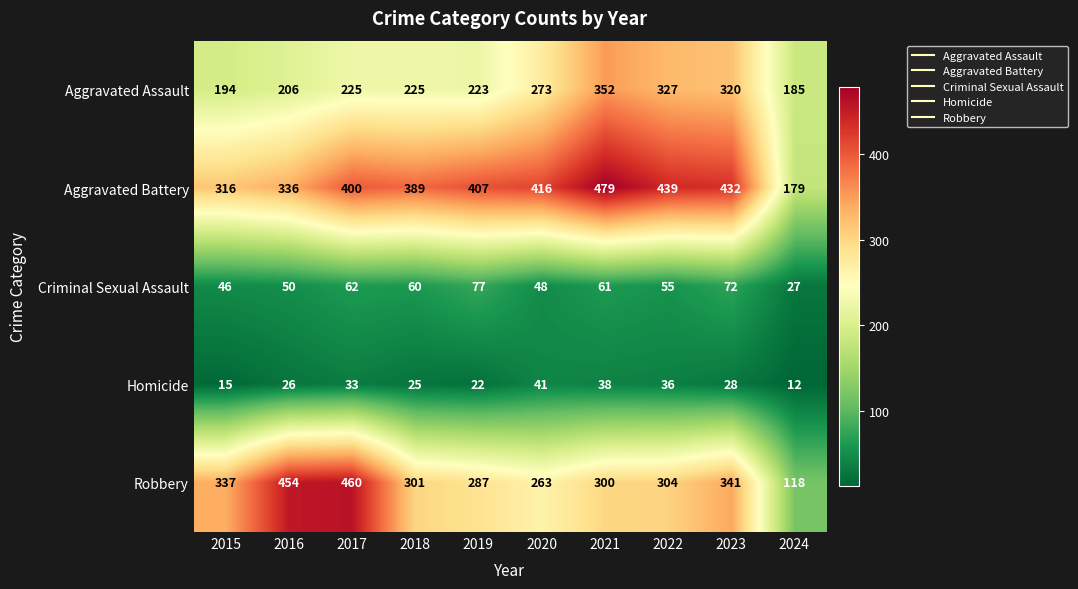

True or false: Aggravated Battery has a value of 389 at 2018.

True